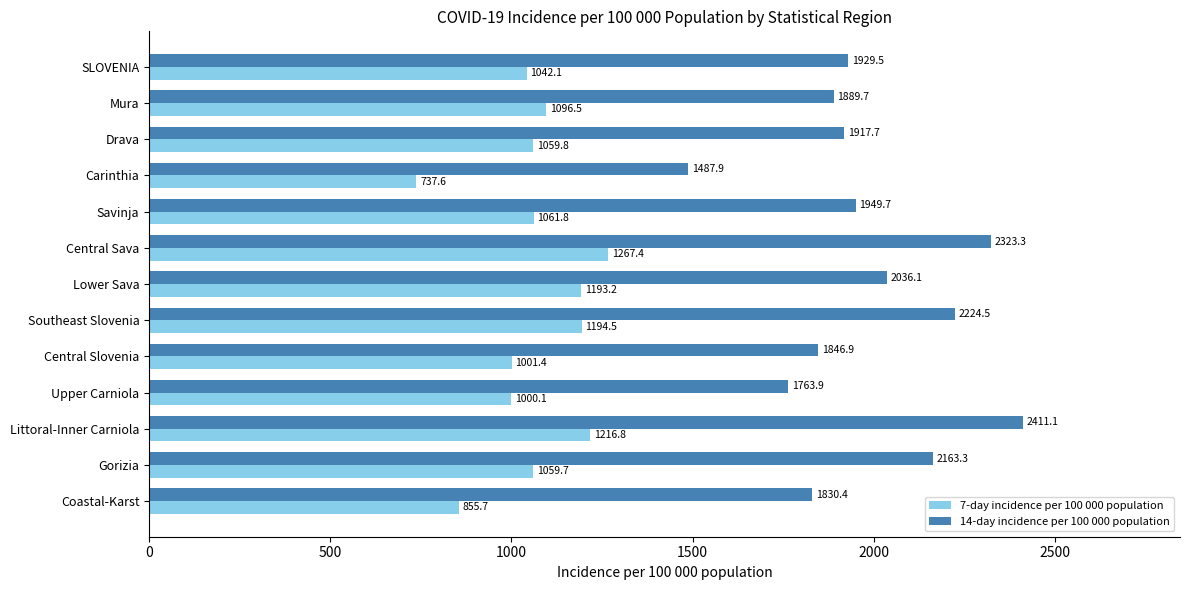

At which label is 7-day incidence per 100 000 population closest to 1002?

Central Slovenia